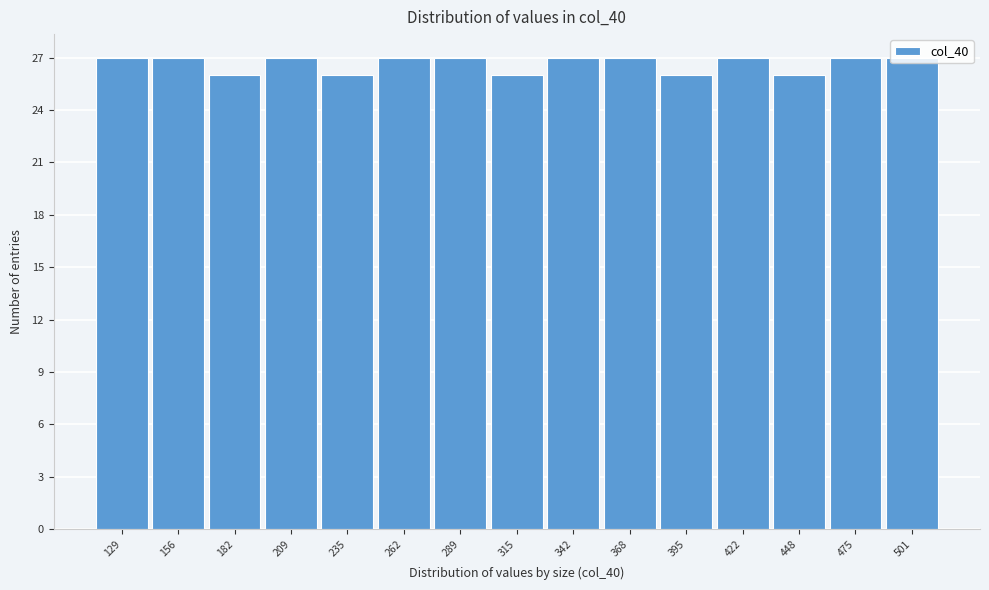

What is the sum of all values?

400